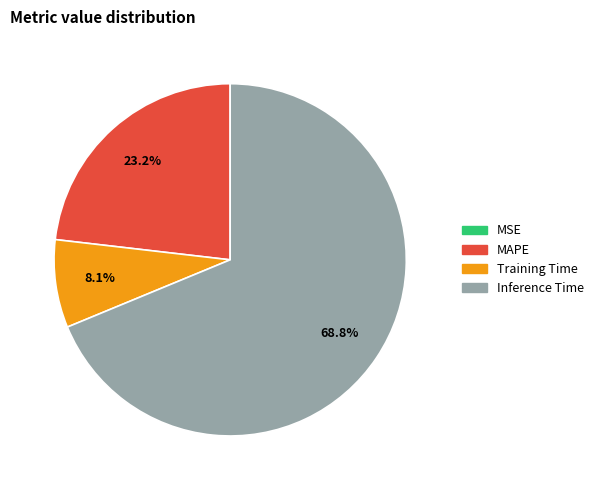

To the nearest percent, what is the average slice percentage?

25%